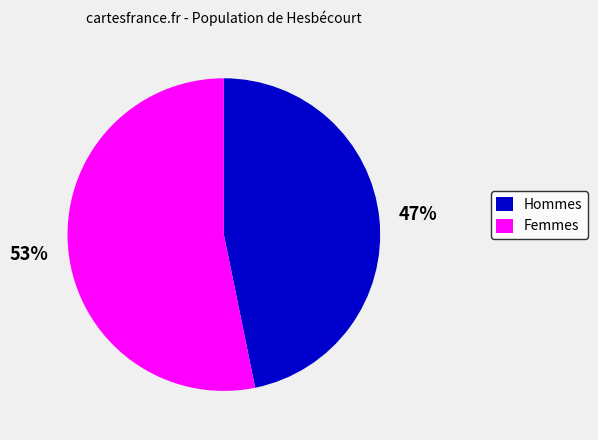

To the nearest percent, what is the average slice percentage?

50%